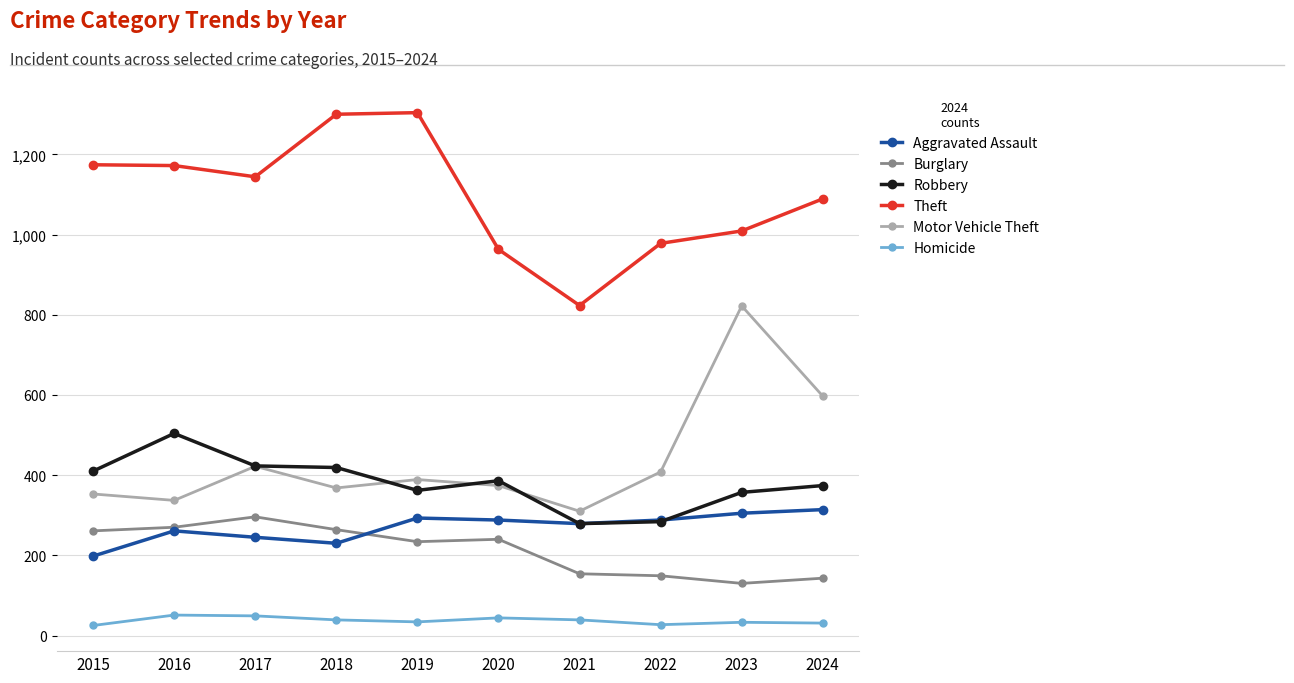

What is the maximum value shown in the chart?

1304